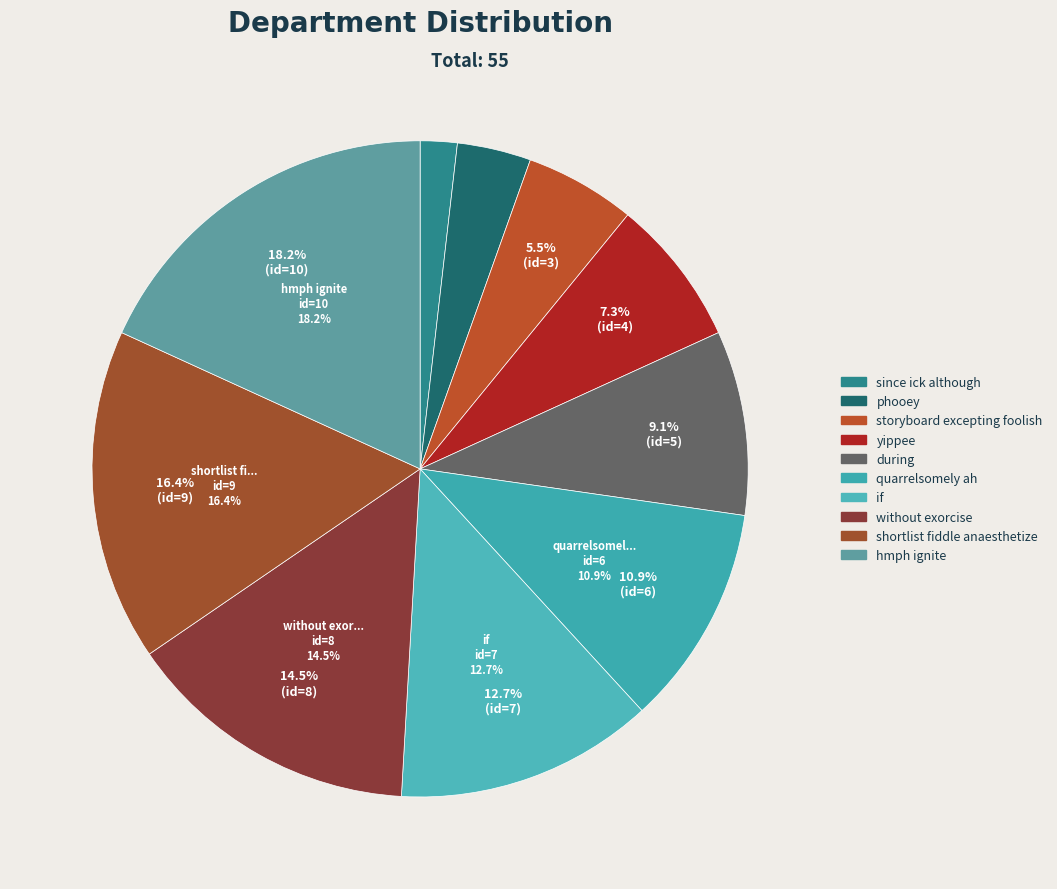

Which slice is the smallest?

since ick although